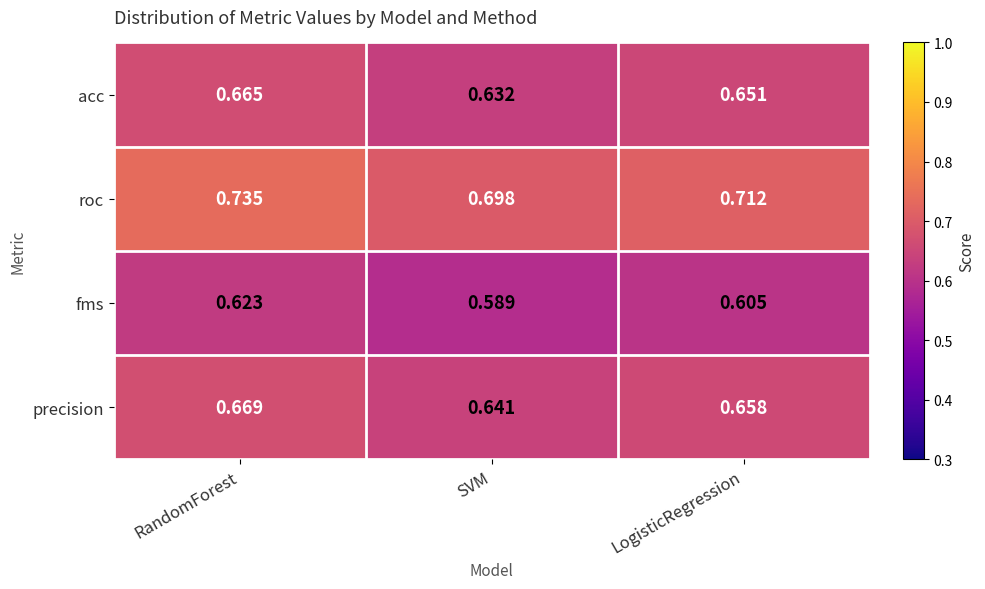

At which category does the chart reach its peak across all series?

RandomForest